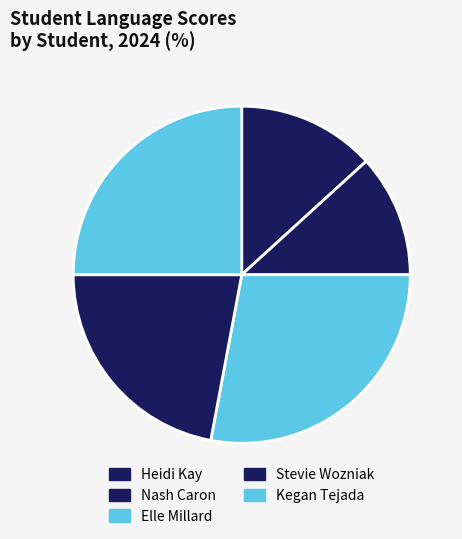

To the nearest percent, what percentage of the pie is Heidi Kay?

13%